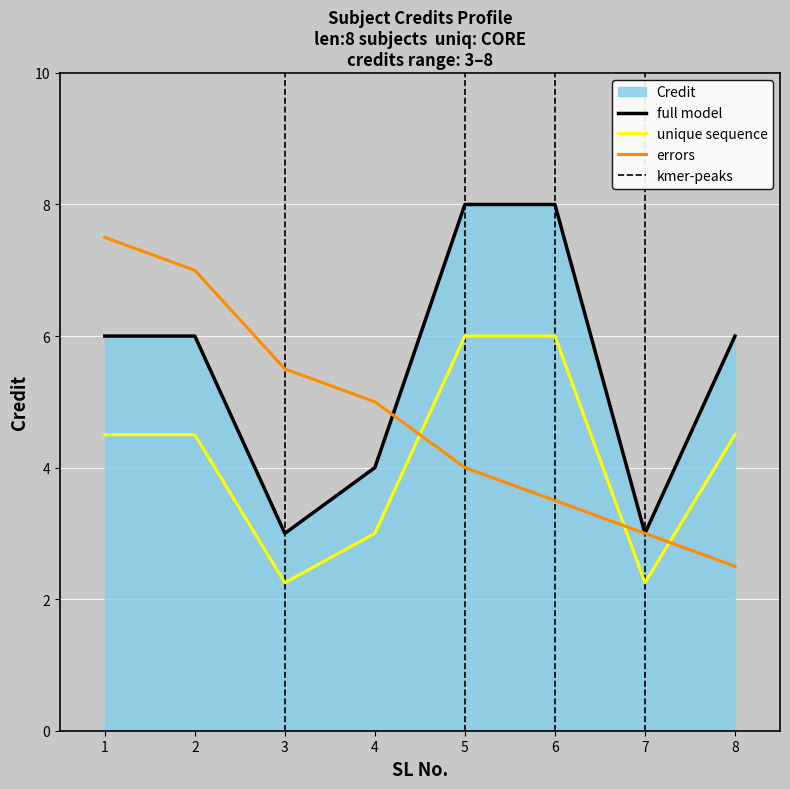

Which category has the lowest value across all series?

3